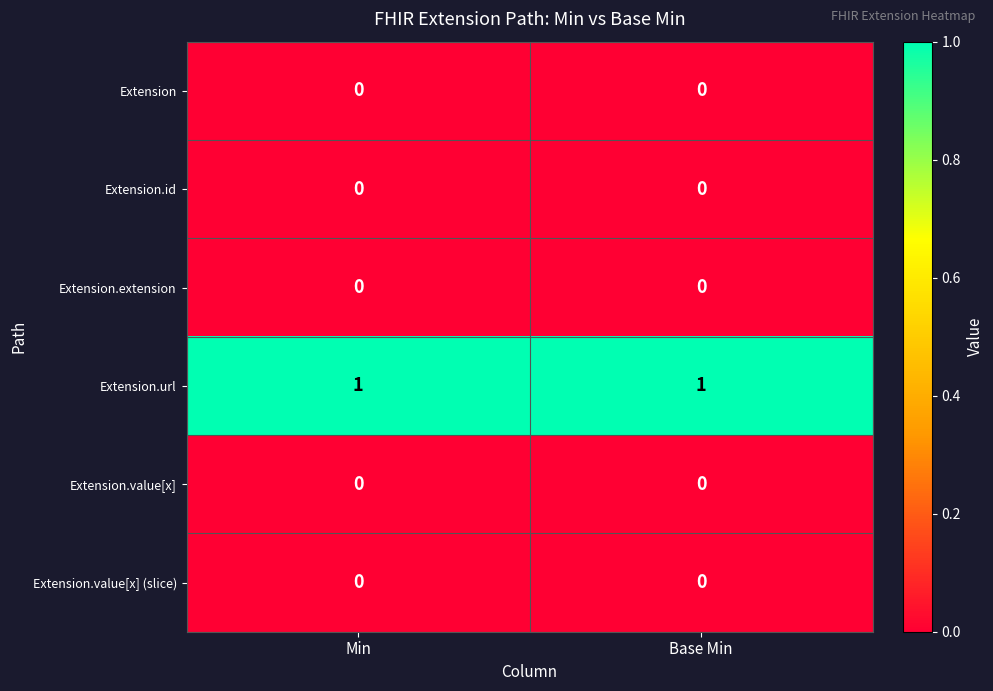

The Extension series shows 0 at Base Min. True or false?

True